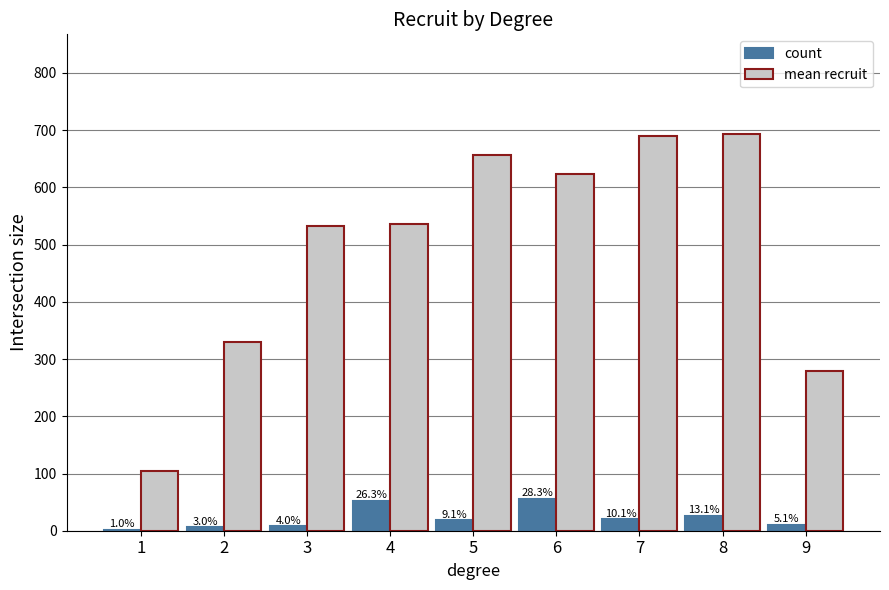

List the series in order of their overall mean, highest first.

mean recruit, count